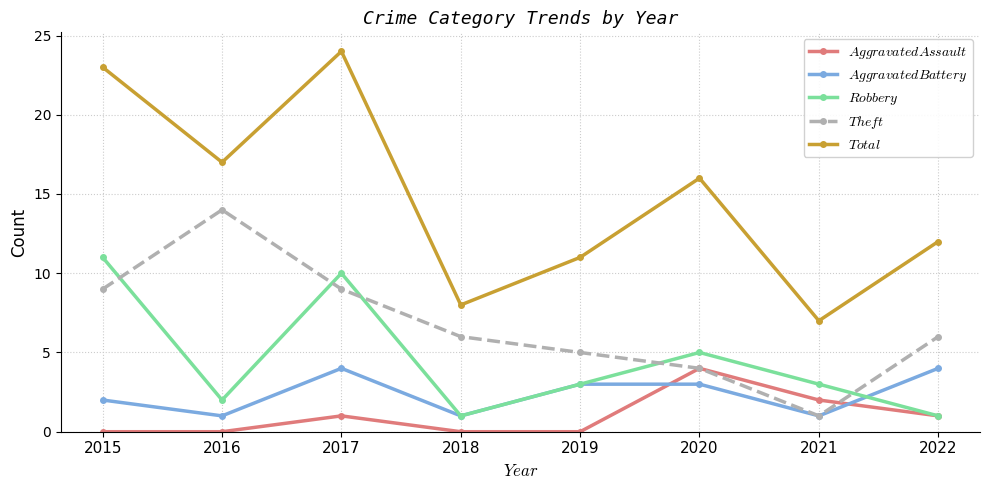

At which category does the chart reach its peak across all series?

2017